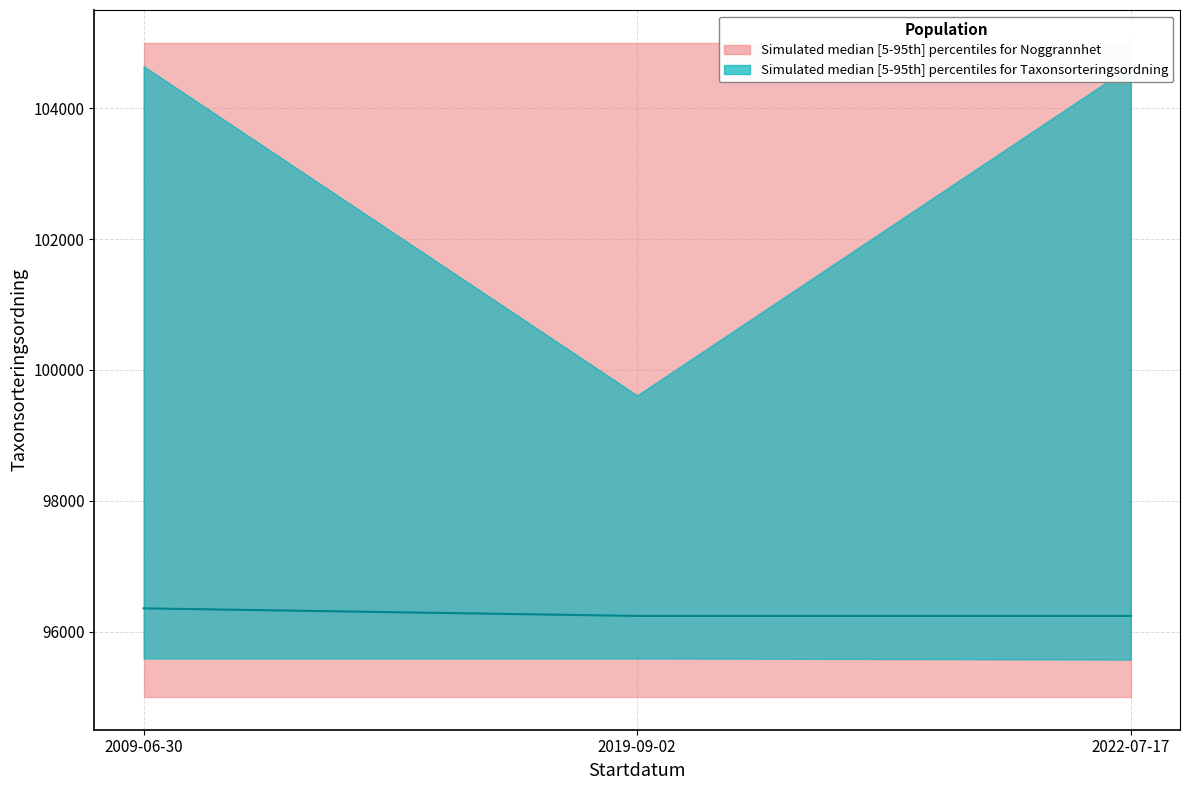

What is the difference between the values at 2022-07-17 and 2009-06-30?

116